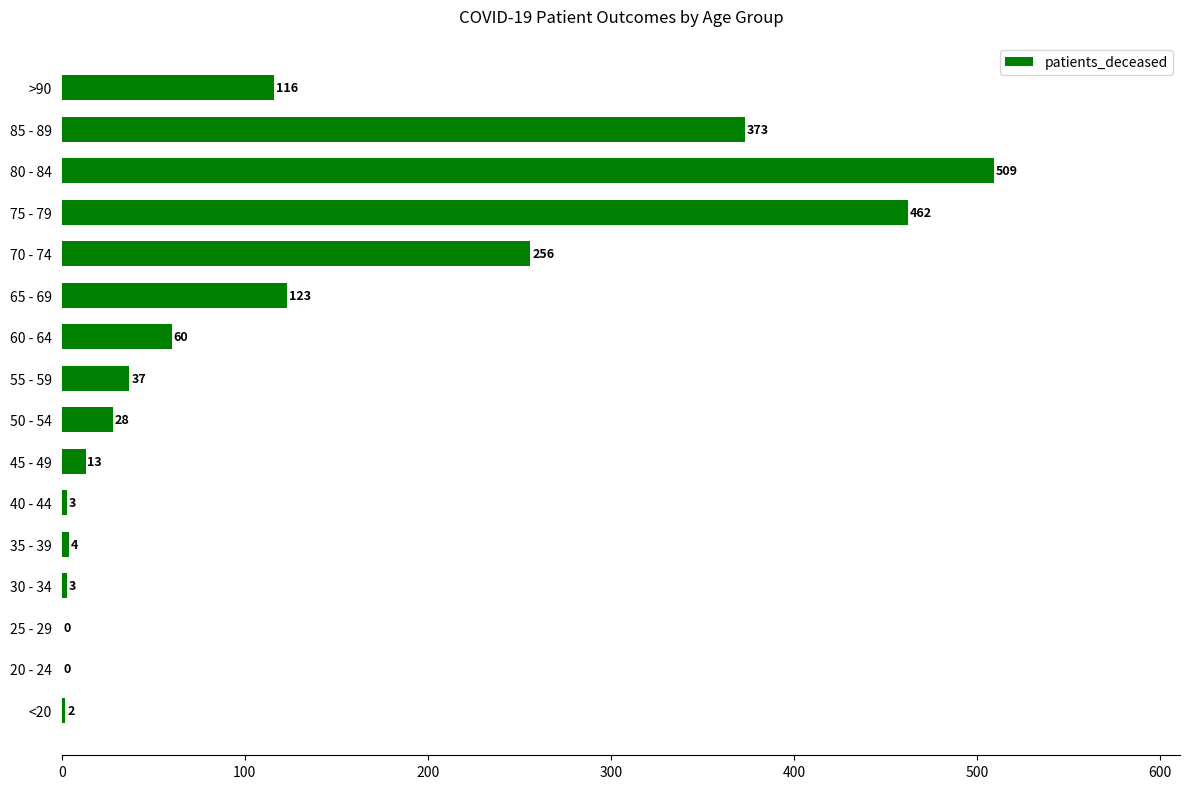

How many series are shown in this chart?

1